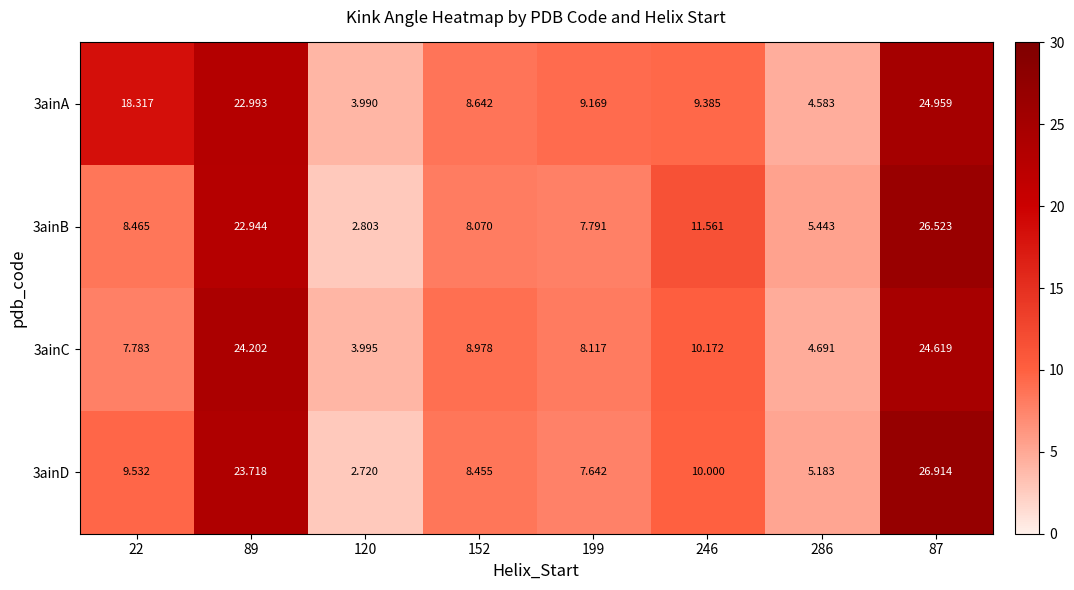

At how many categories does at least one series exceed 25?

1